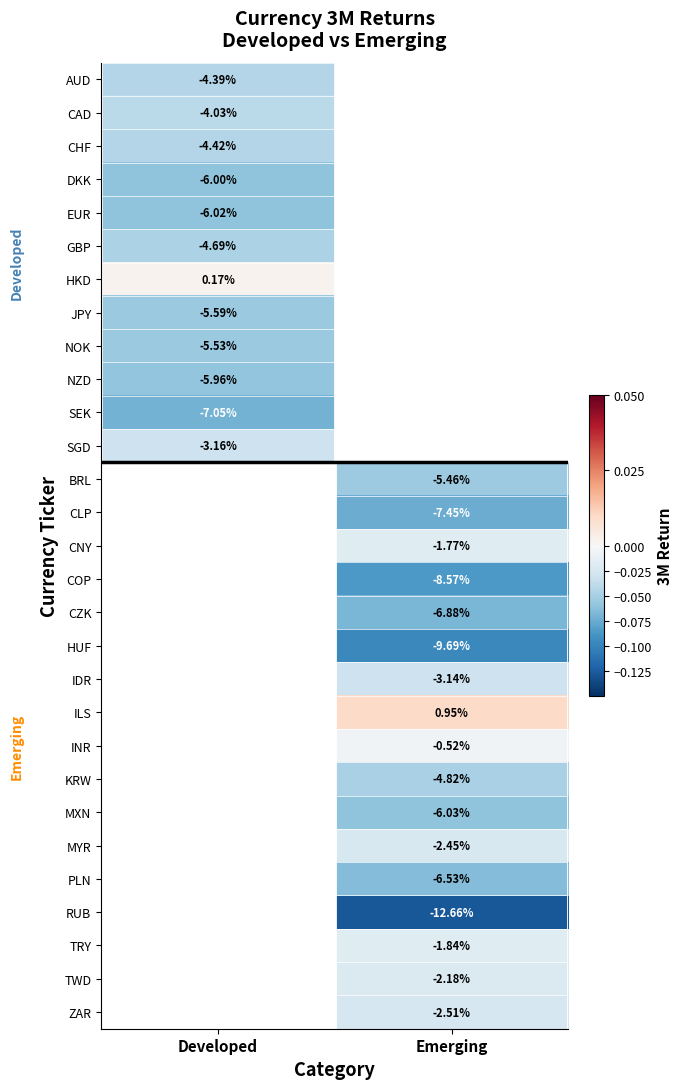

How many positive values does the ILS series have?

1